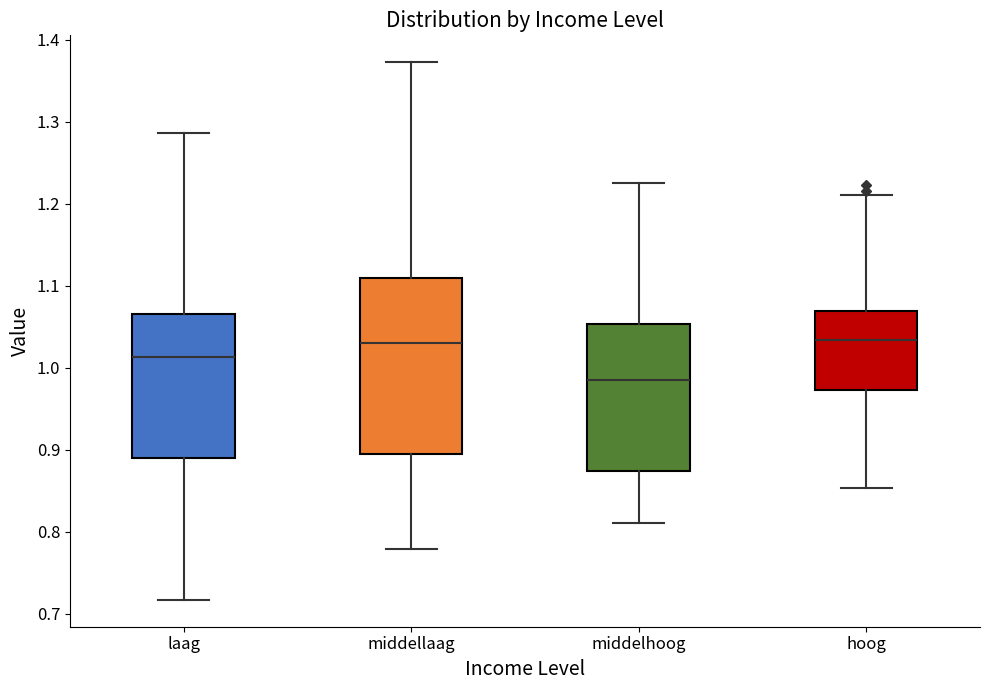

Where is the upper edge of the box for middellaag on the y-axis? The values are not printed on the chart, so give them approximately, as read against the axis.

1.11